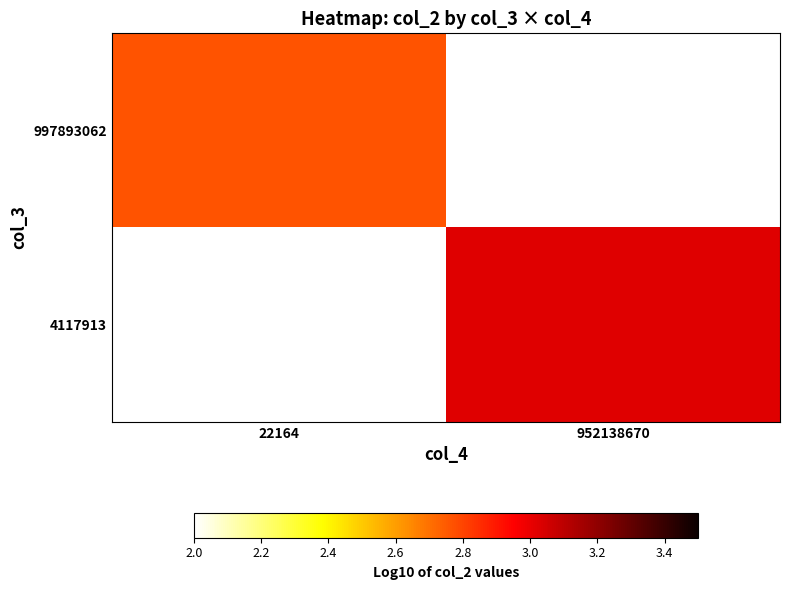

How many values in the 4117913 series exceed 3?

1